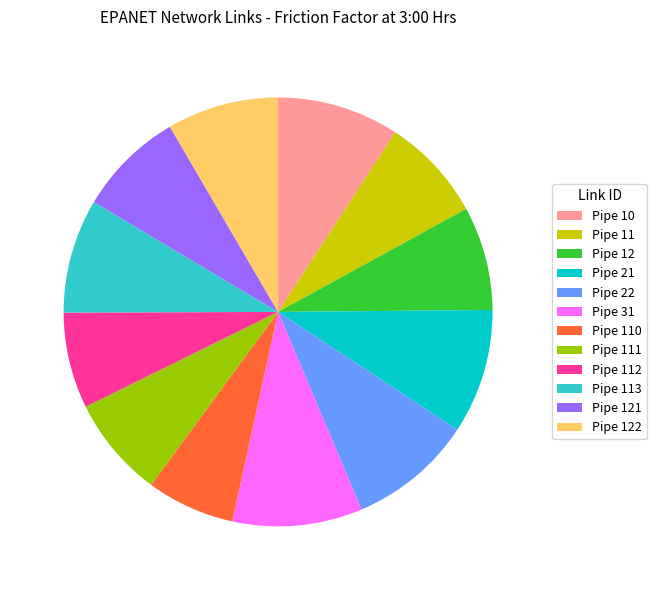

Which slice is the smallest?

Pipe 110